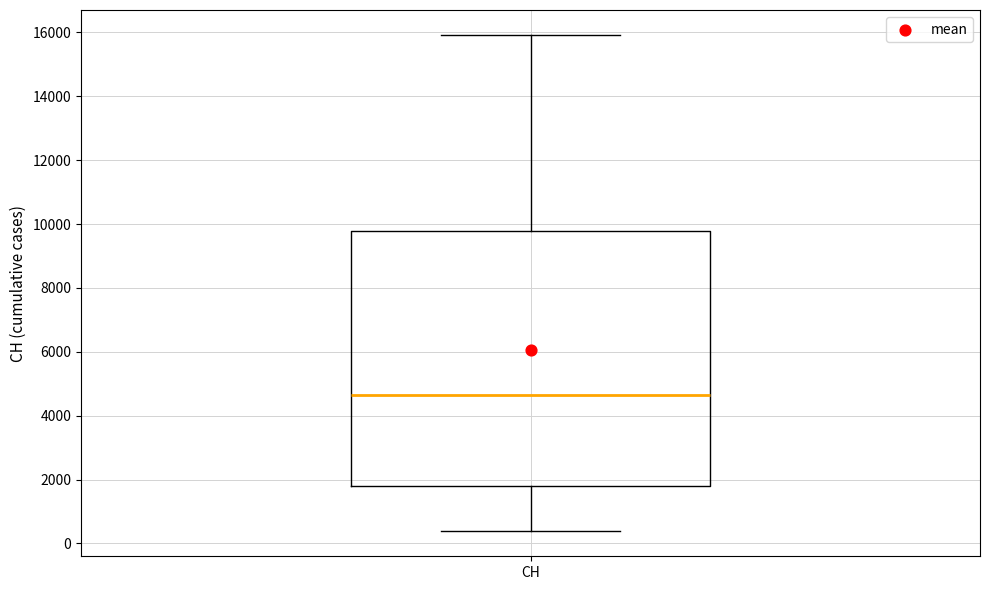

Where does the upper whisker of the box for CH end on the y-axis? The values are not printed on the chart, so give them approximately, as read against the axis.

16000